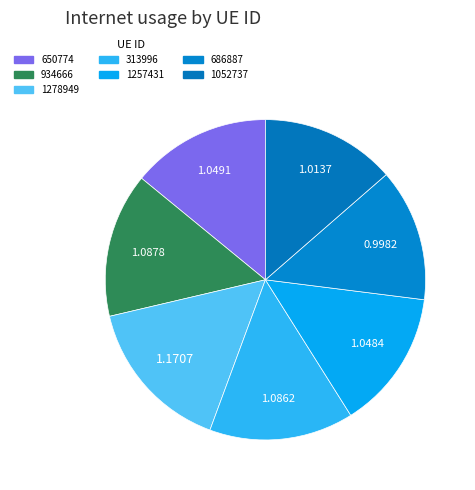

What is the ratio of the value at 1052737 to the value at 650774?

1.0